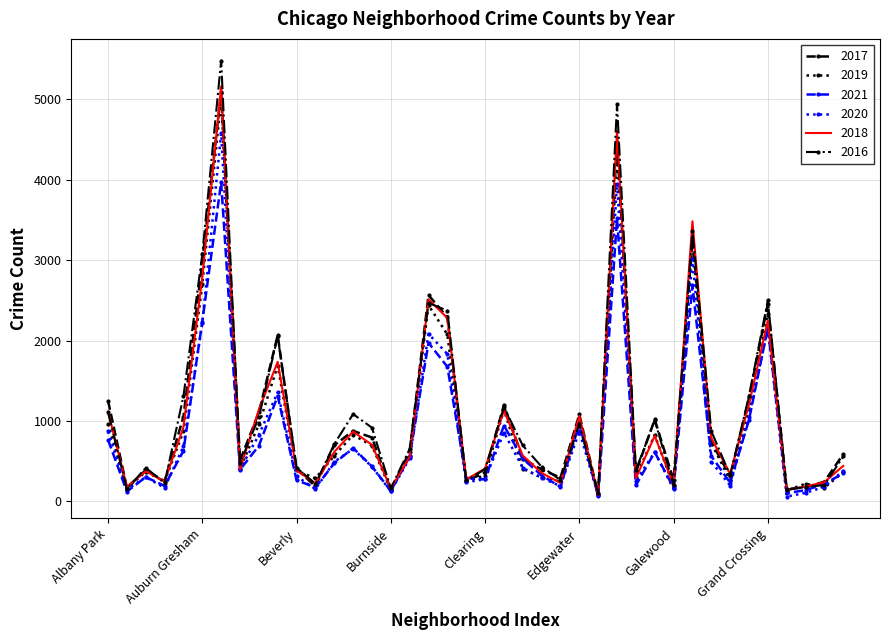

Which series has the widest spread of values?

2016